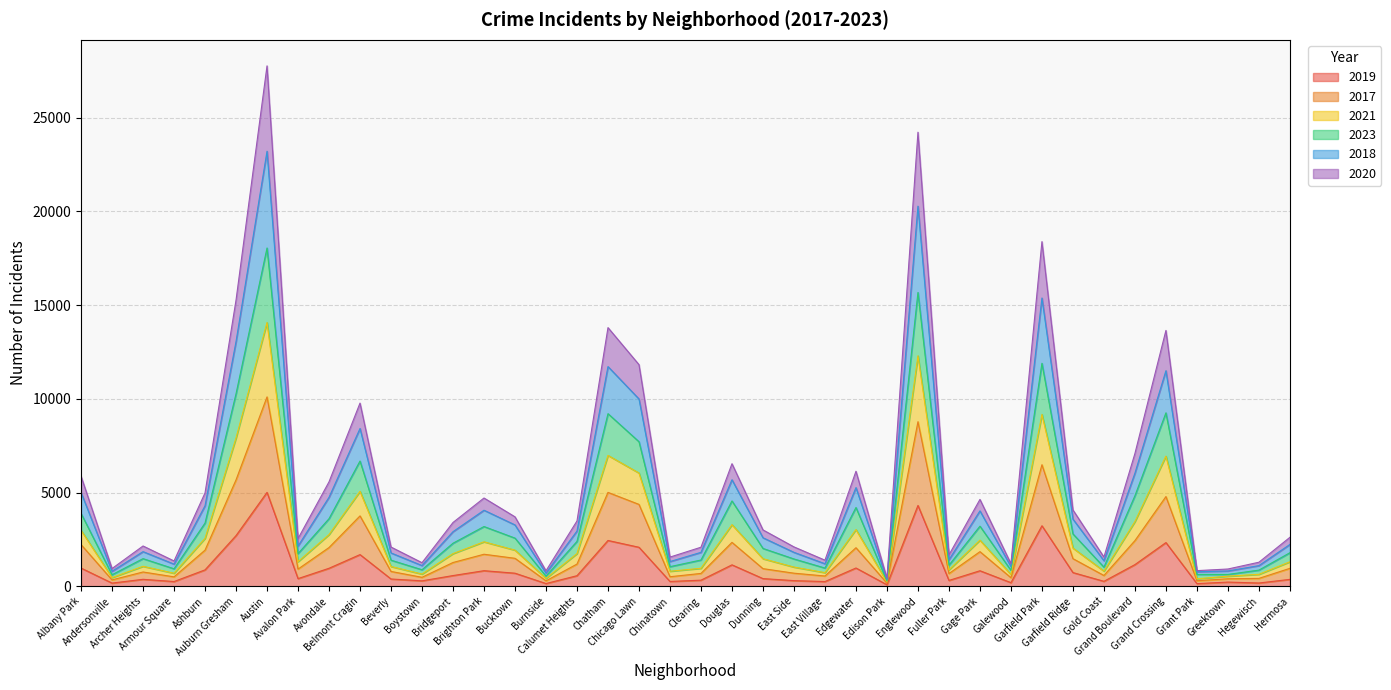

True or false: 2017 and 2021 intersect in this chart.

False